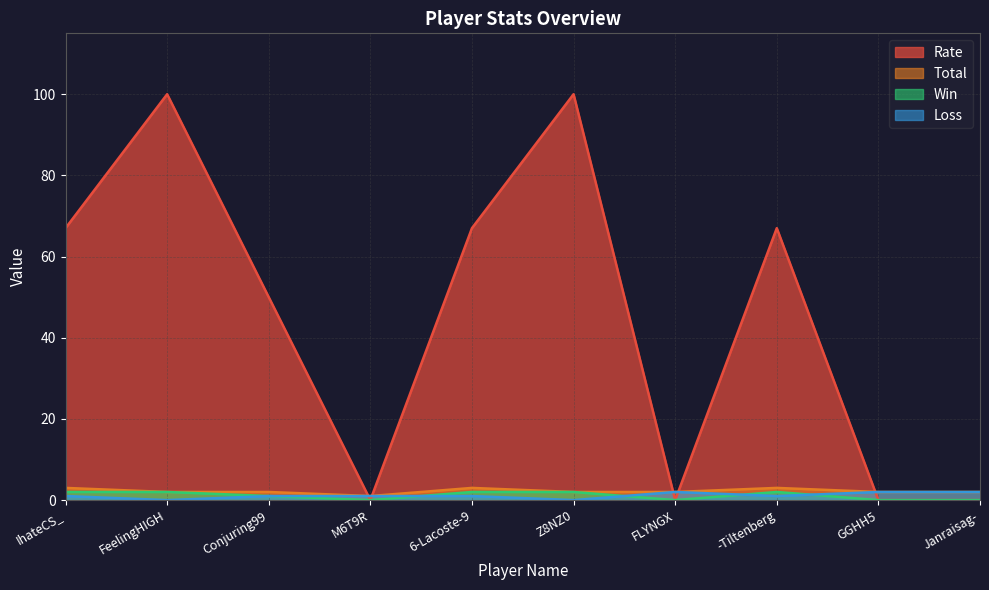

True or false: Win has a value of 3 at -Tiltenberg.

False